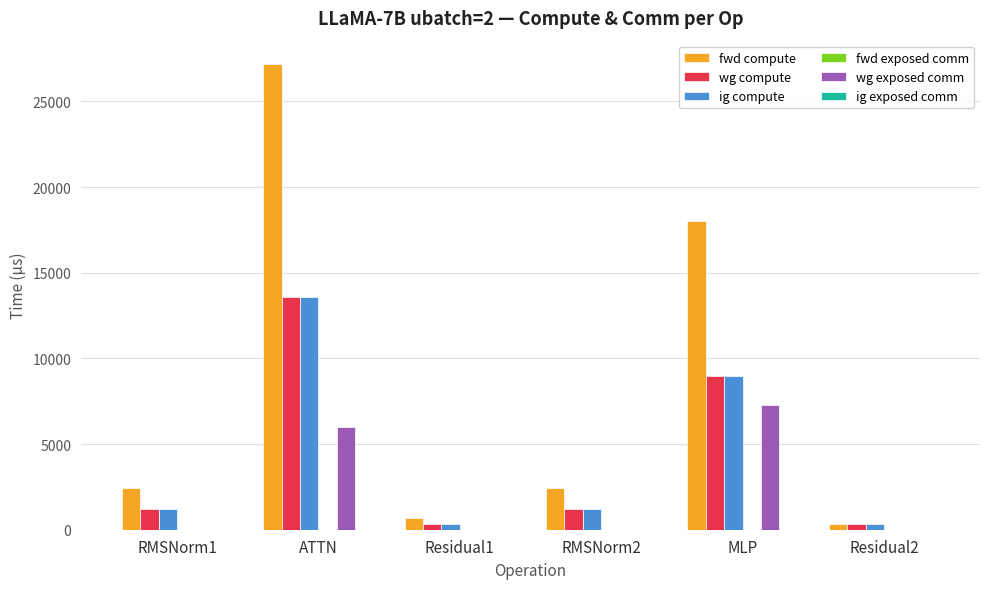

Which series has the largest total across all categories?

fwd compute